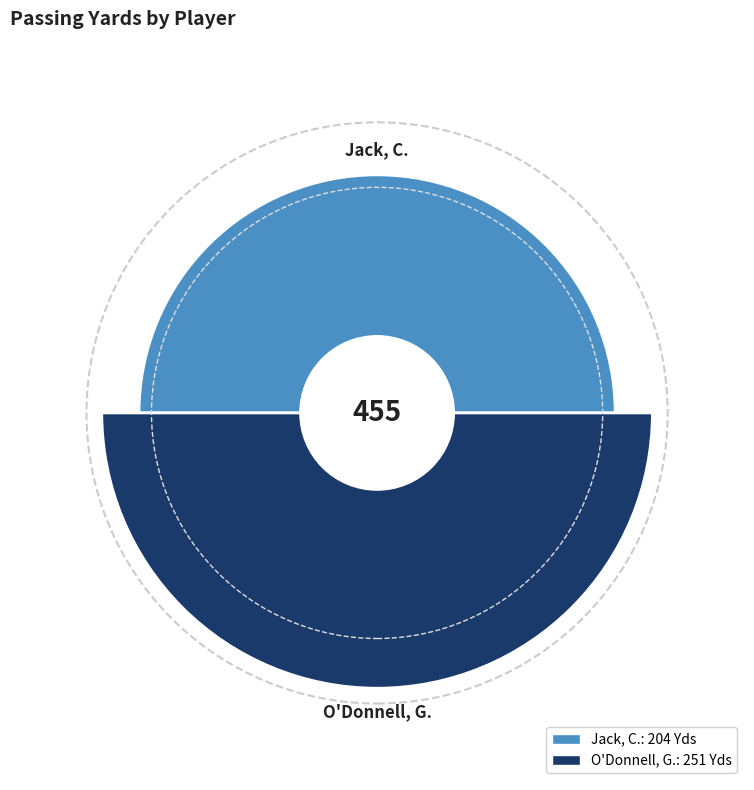

Combined, what portion of the pie is O'Donnell, G. and Jack, C.?

100.0%